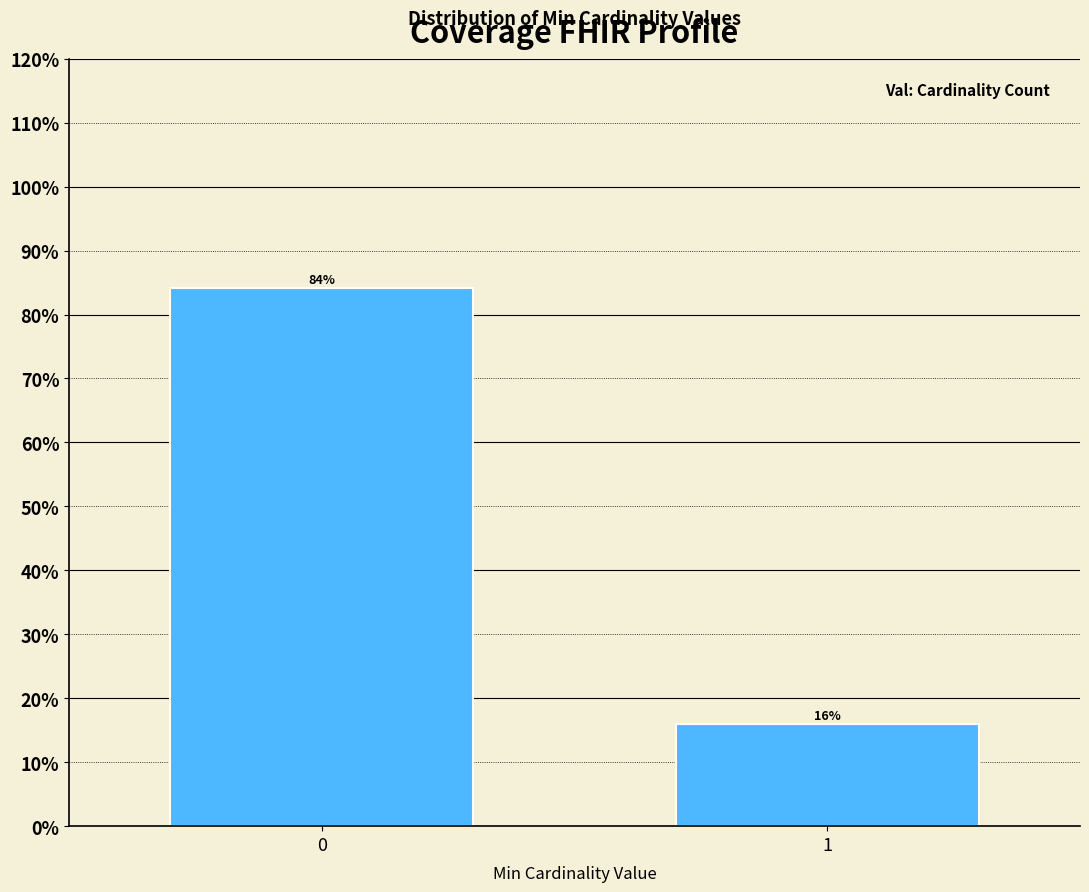

What is the sum of the values at 1 and 0?

100.0